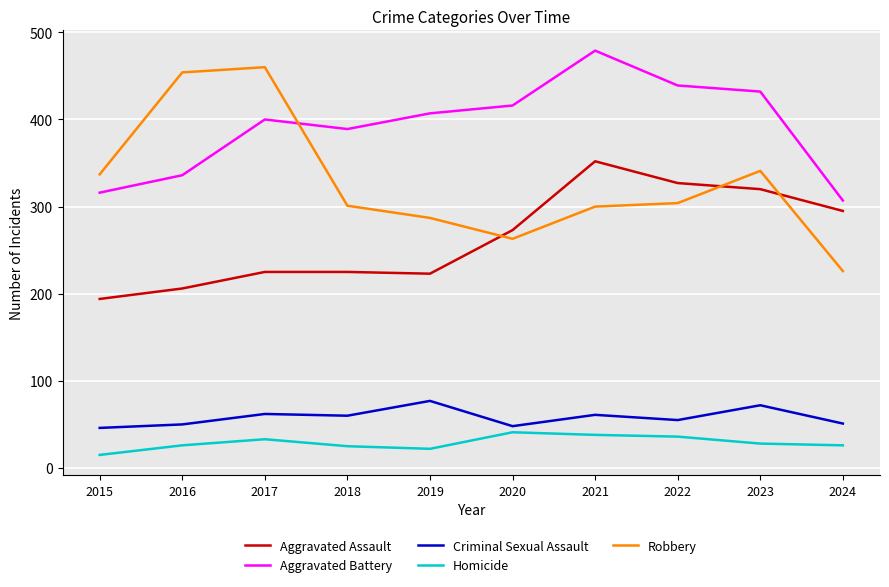

True or false: Homicide and Robbery cross at least once.

False